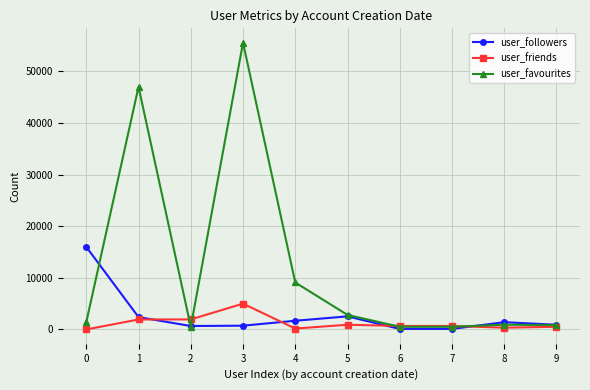

Which series has the largest total across all categories?

user_favourites